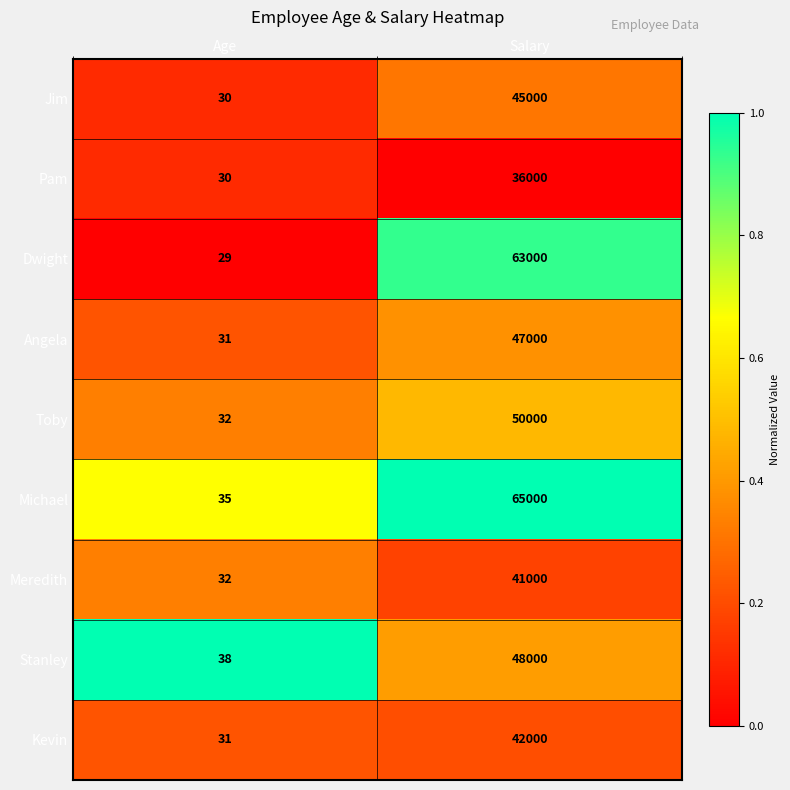

What is the average value of the Jim series?

22515